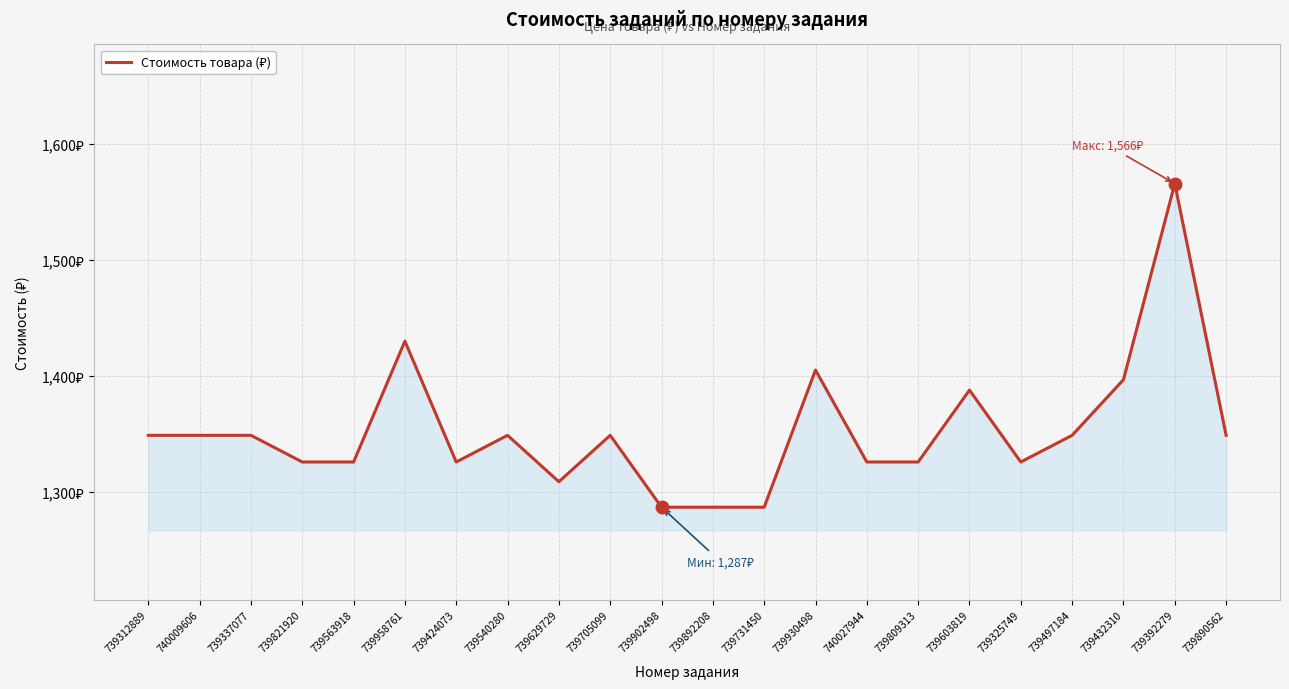

Does the chart have visible grid lines?

Yes